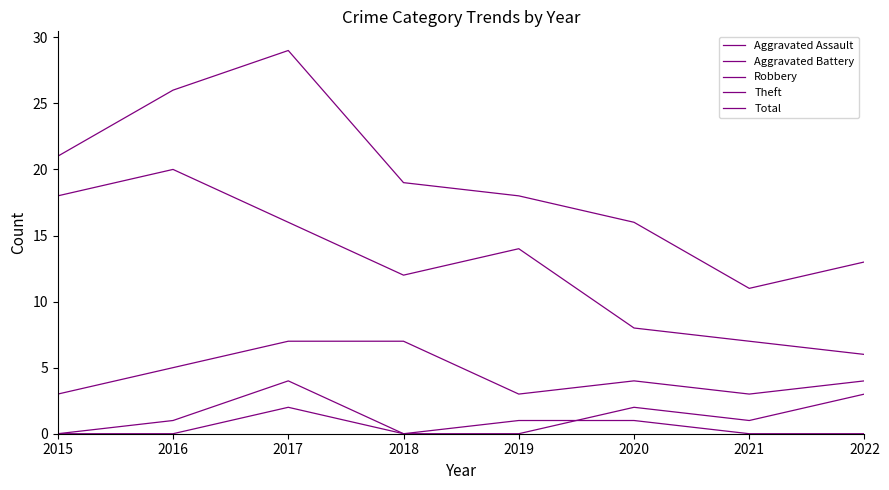

Does the chart have visible grid lines?

No